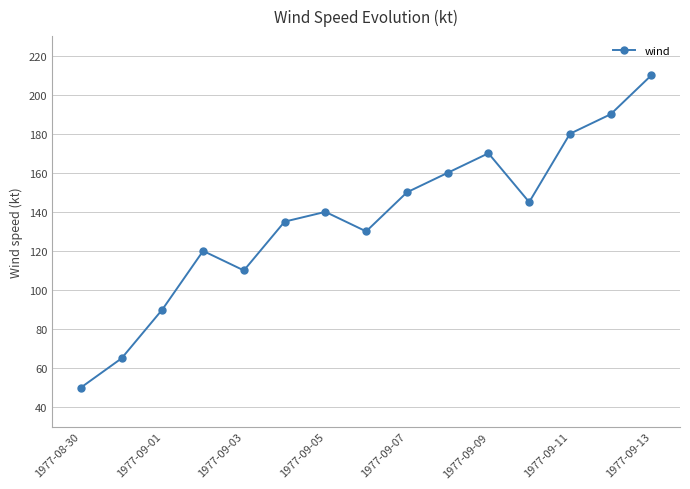

How many points are higher than both their immediate neighbors (excluding endpoints)?

3